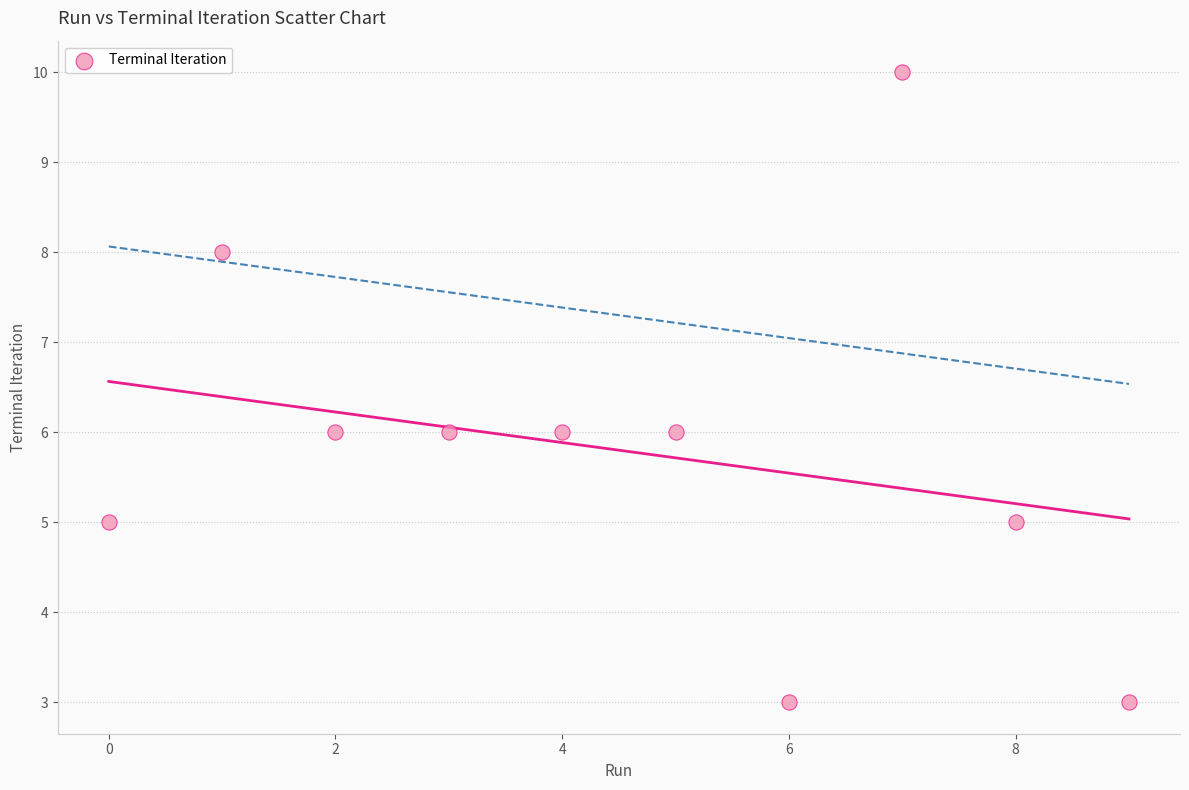

What is the average Y value?

6